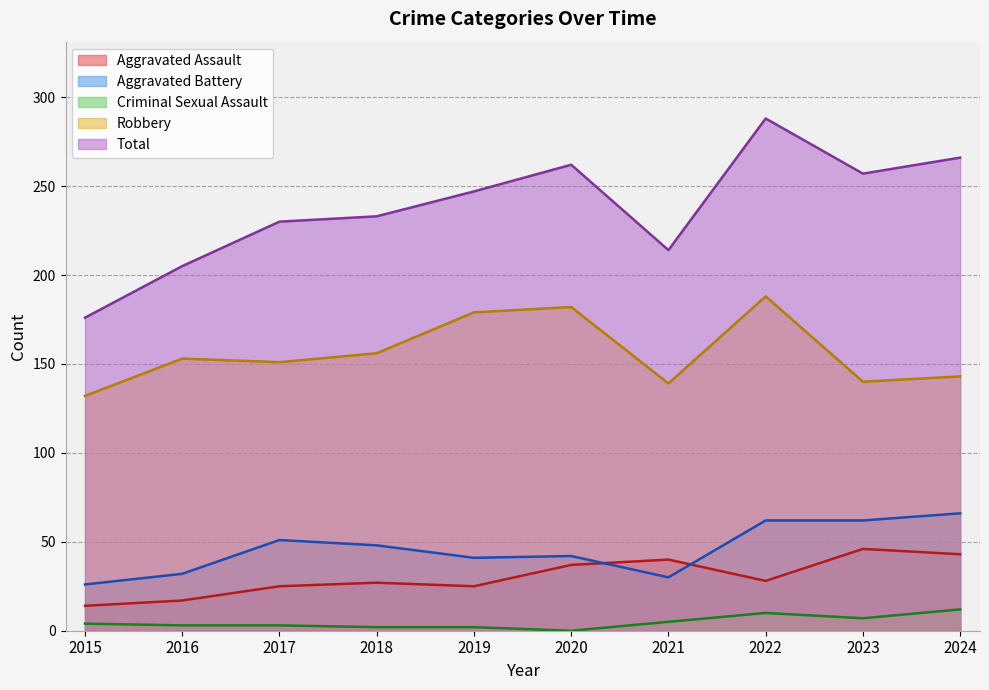

What is the lowest value of the Aggravated Assault series?

14